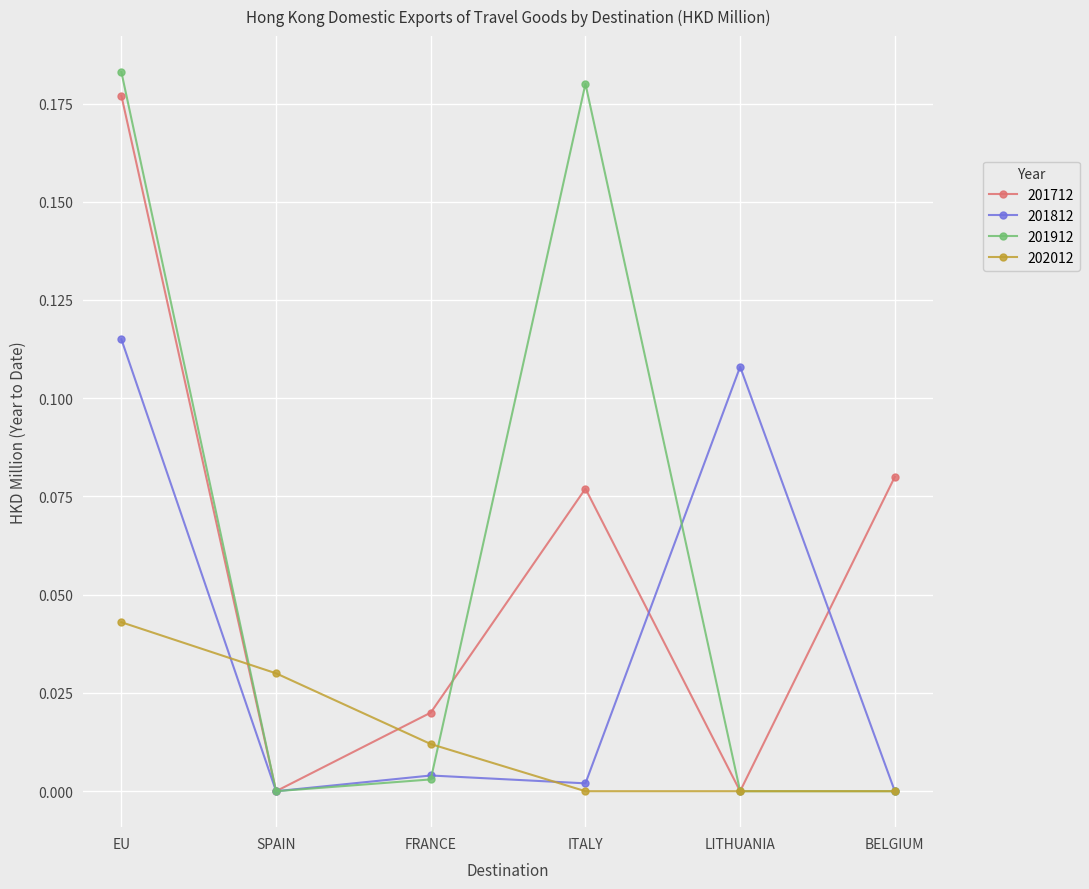

At which category is the sum across all series the highest?

EU